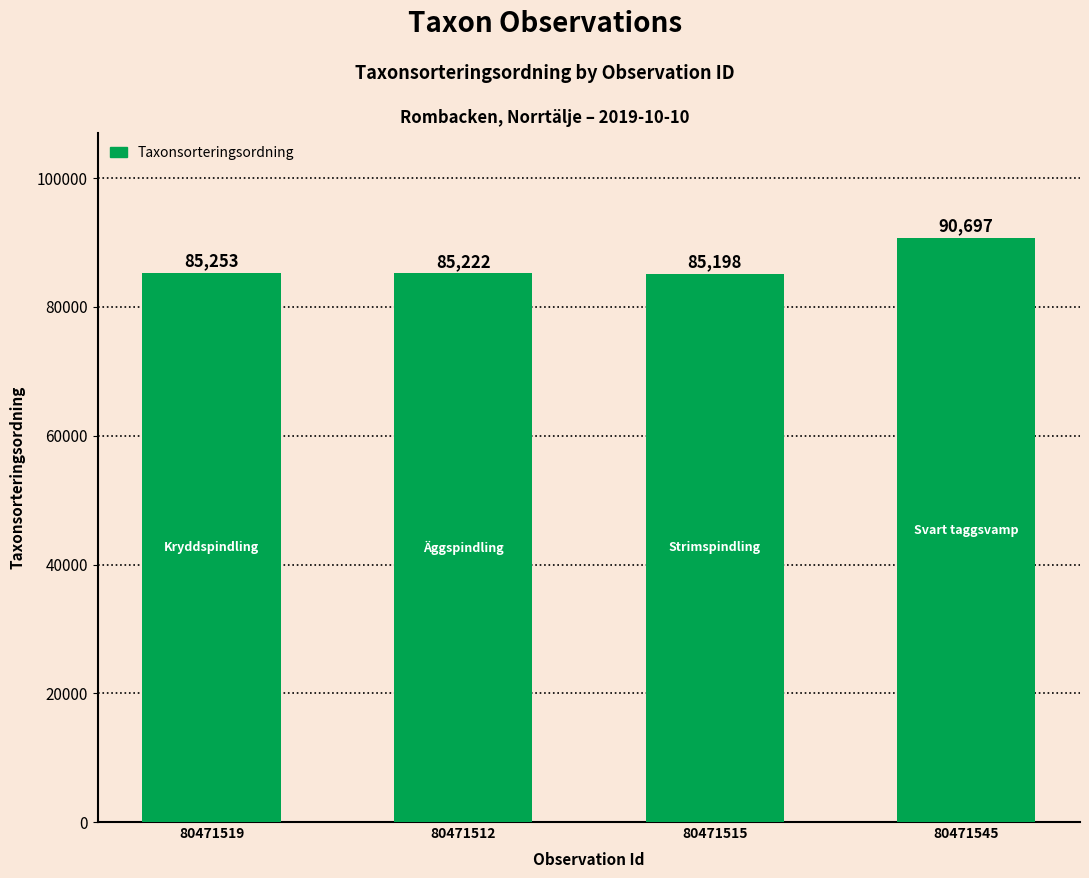

Reading left to right, extract all data points from this chart.

80471519=85253	80471512=85222	80471515=85198	80471545=90697